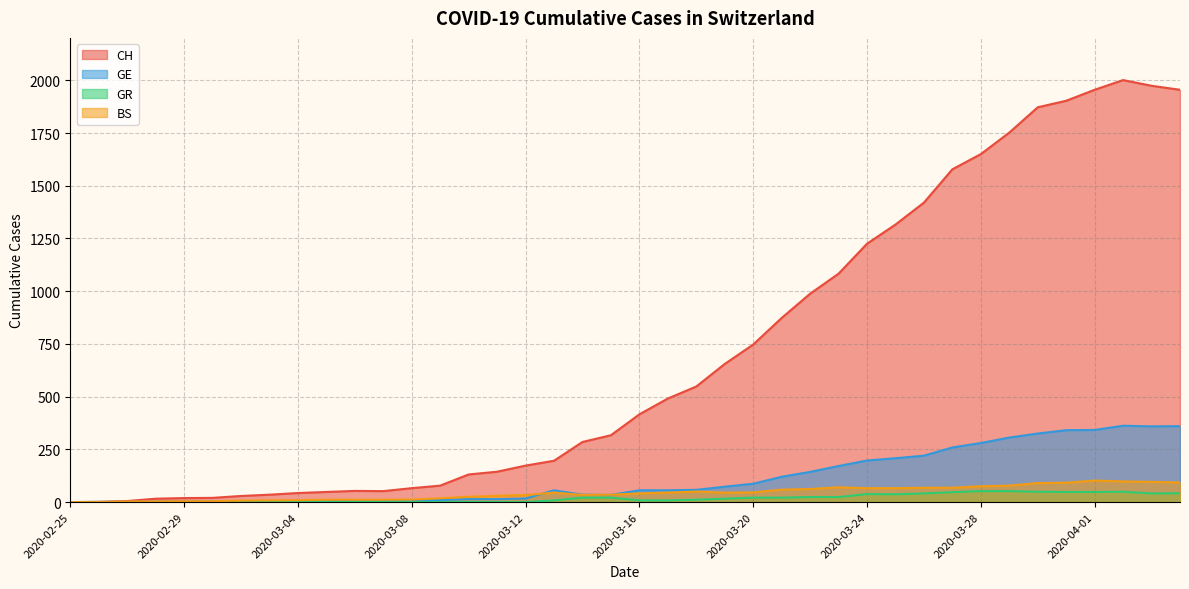

Which series has the largest range (max minus min)?

CH